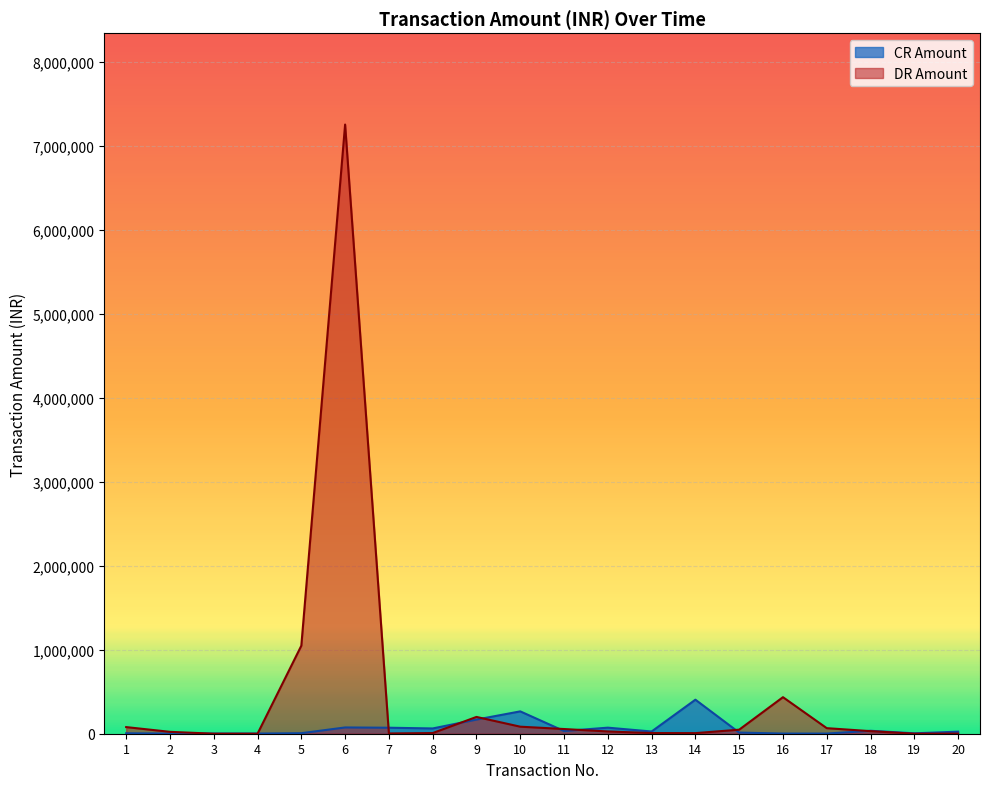

True or false: DR Amount has more than 0 interior local peaks.

True